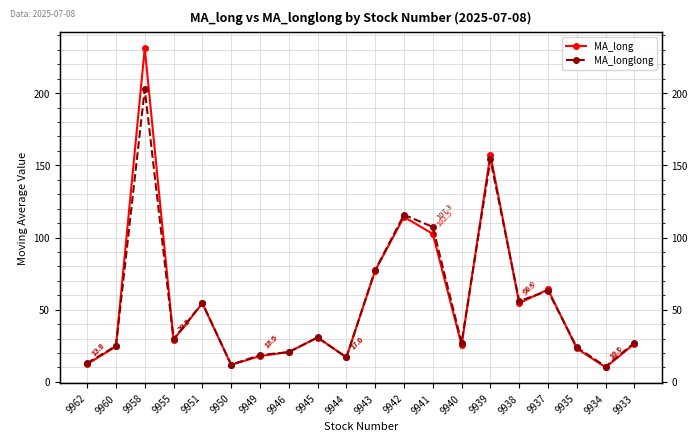

Is the value of MA_long at 9933 greater than the value of MA_longlong at 9946?

Yes